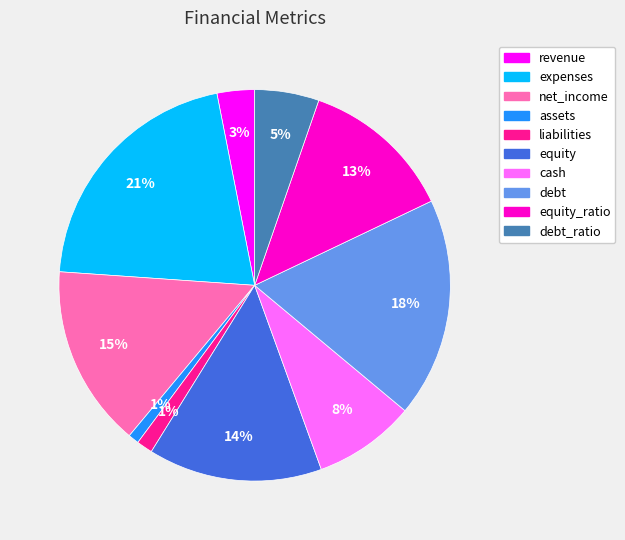

To the nearest percent, what is the difference between the largest and smallest slice percentages?

20%